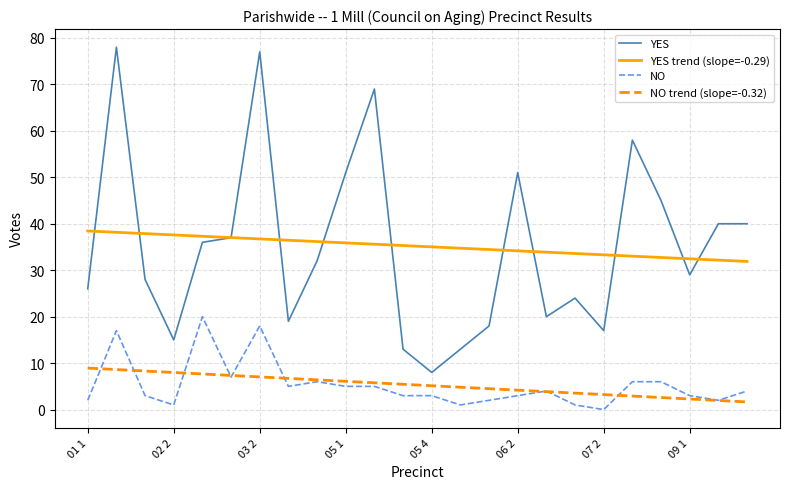

What are all the series names shown in the legend?

YES, YES trend (slope=-0.29), NO, NO trend (slope=-0.32)